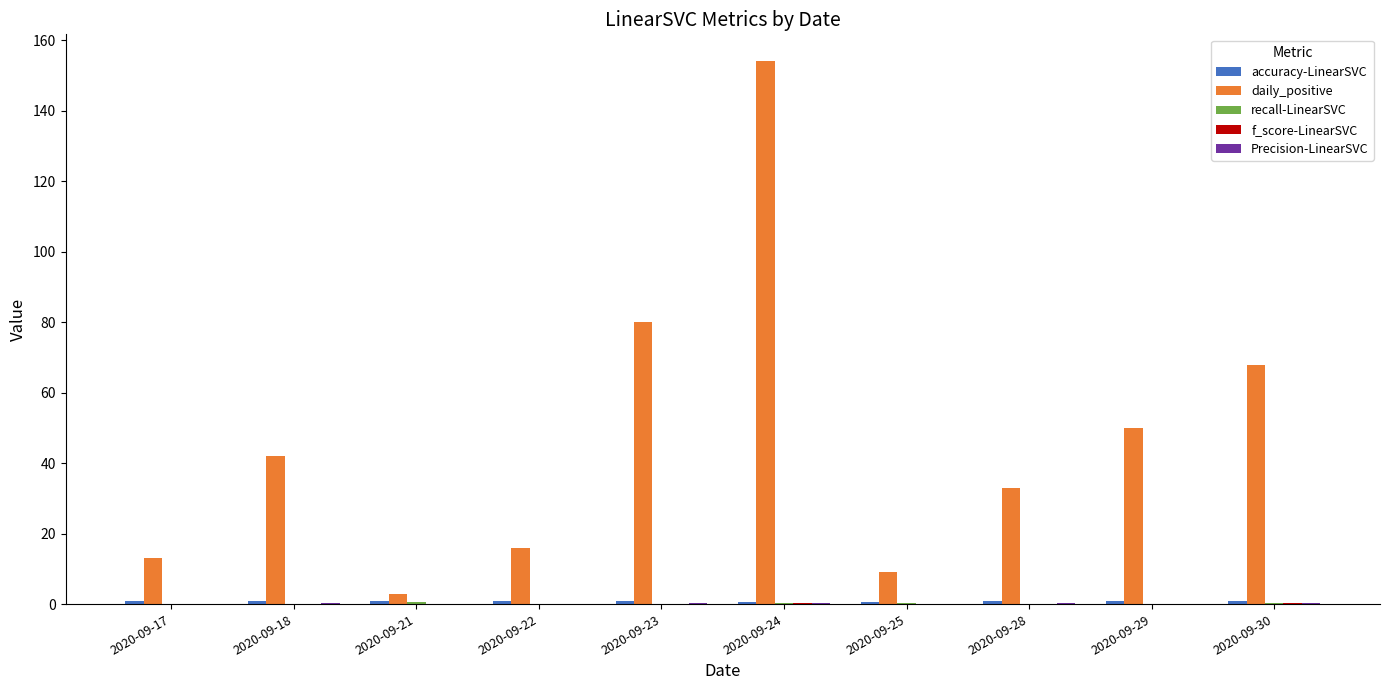

The daily_positive series shows 45.2 at 2020-09-28. True or false?

False